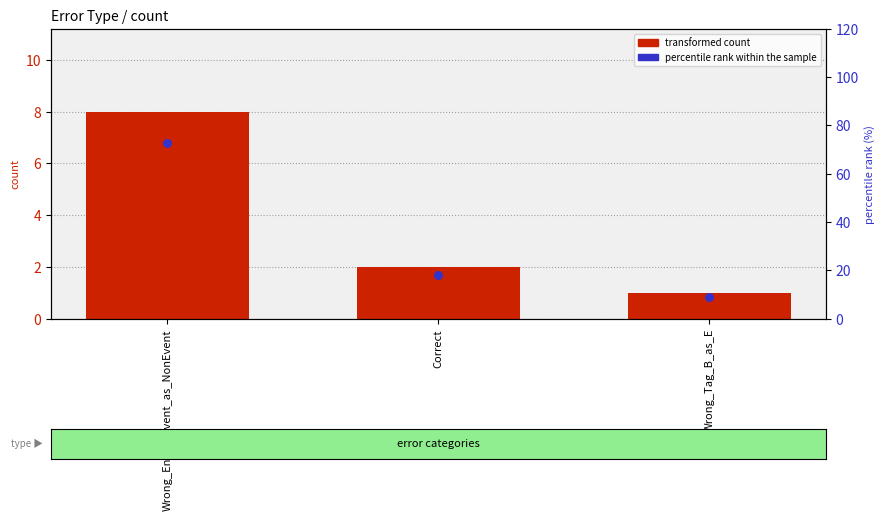

What are all the series names shown in the legend?

transformed count, percentile rank within the sample